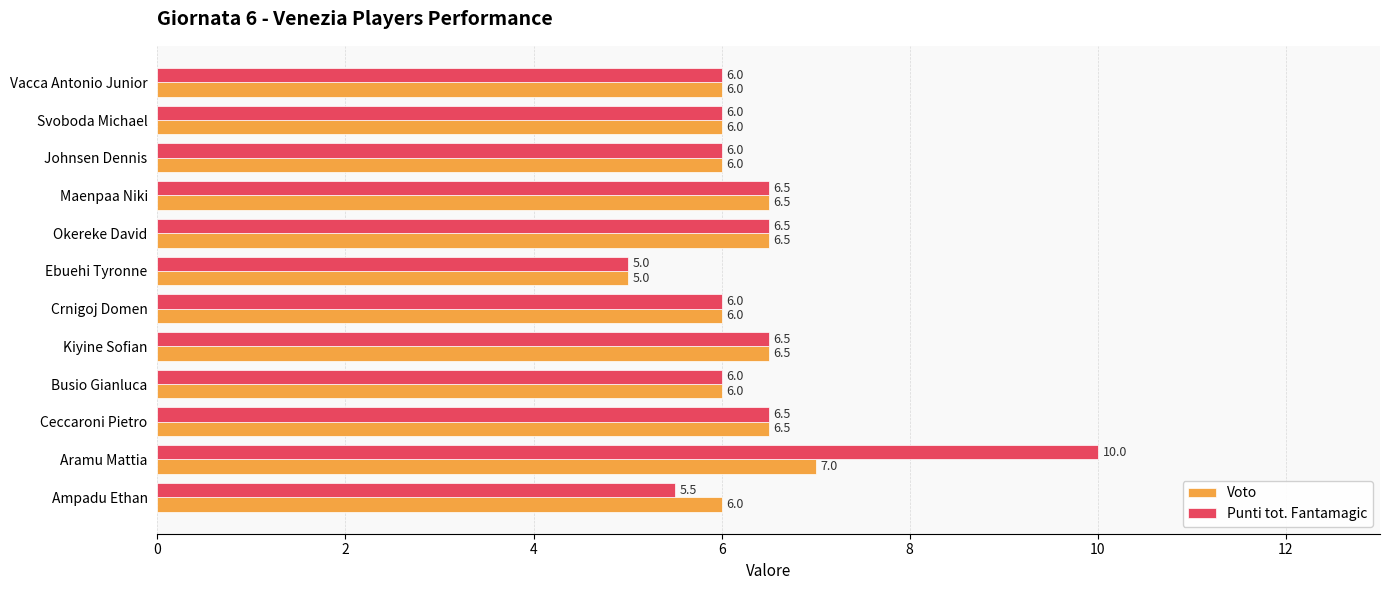

Which series changed the most between Ampadu Ethan and Johnsen Dennis?

Punti tot. Fantamagic